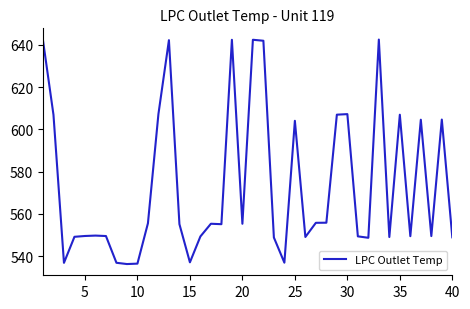

What is the difference between the maximum and minimum values?

106.2